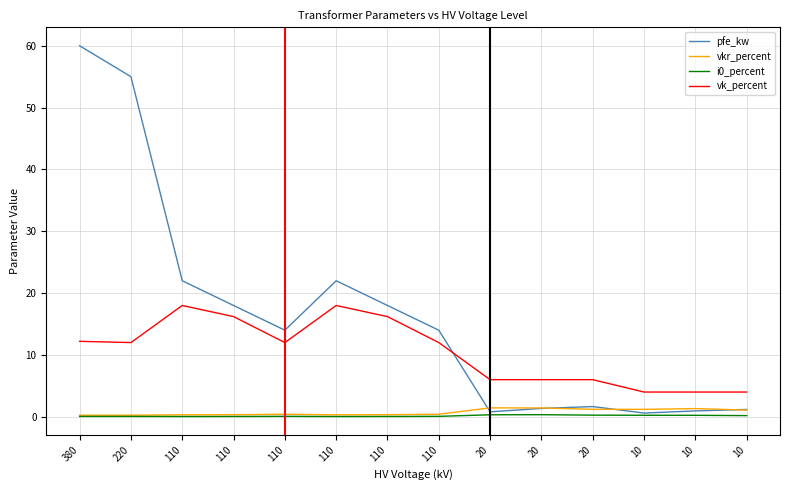

The value of vkr_percent at 20 is 0.6. True or false?

False